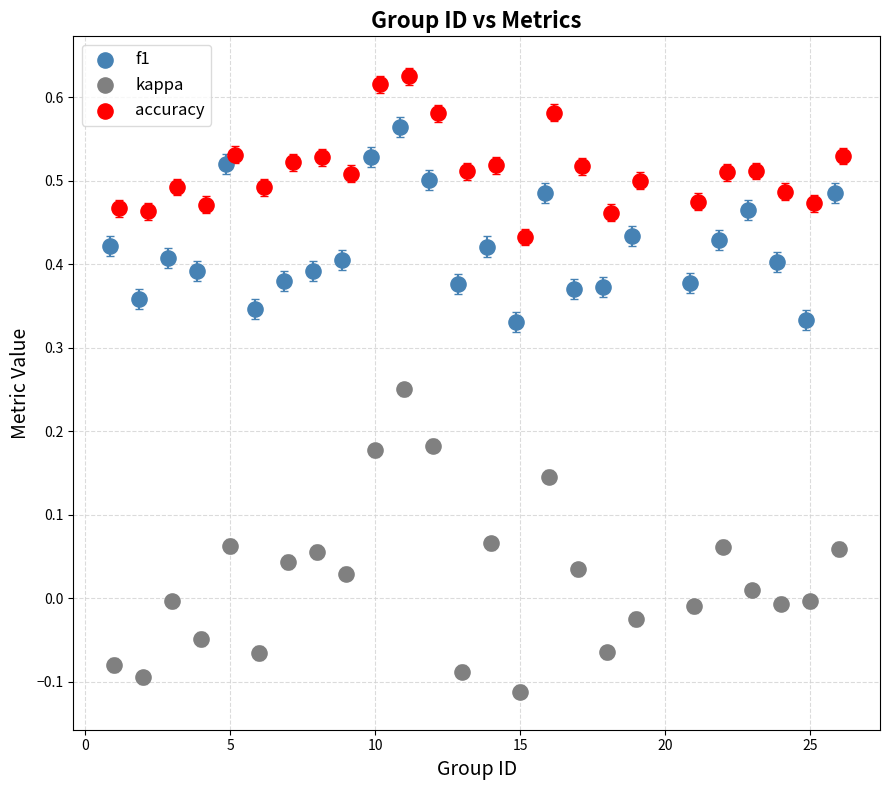

Which series has the widest spread of Y values?

kappa